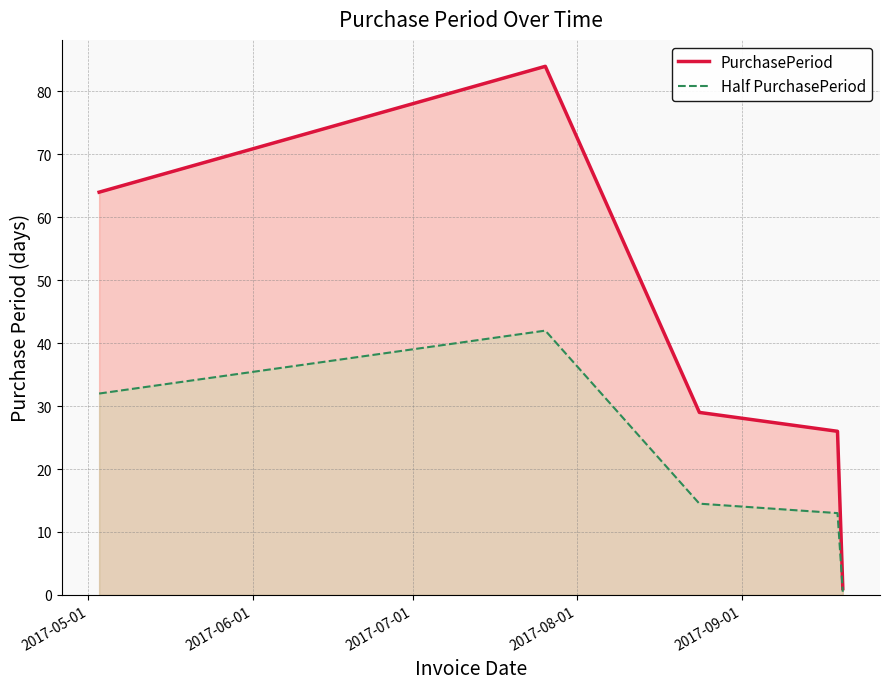

Reading left to right, extract all data points from this chart.

PurchasePeriod: 64.0	84.0	29.0	26.0	1.0
Half PurchasePeriod: 32.0	42.0	14.5	13.0	0.5